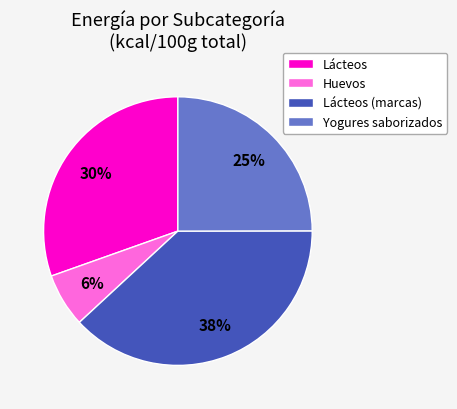

Which has a higher value, Yogures saborizados or Lácteos?

Lácteos